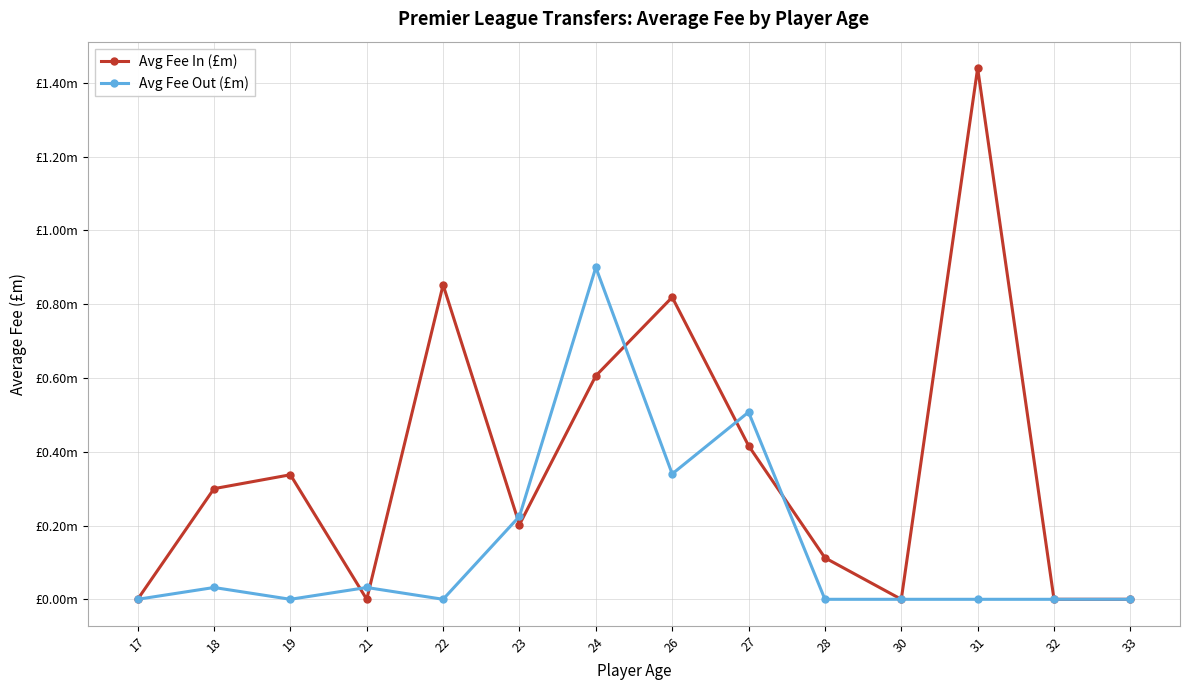

After their last crossing, which series has the higher values: Avg Fee Out (£m) or Avg Fee In (£m)?

Avg Fee In (£m)